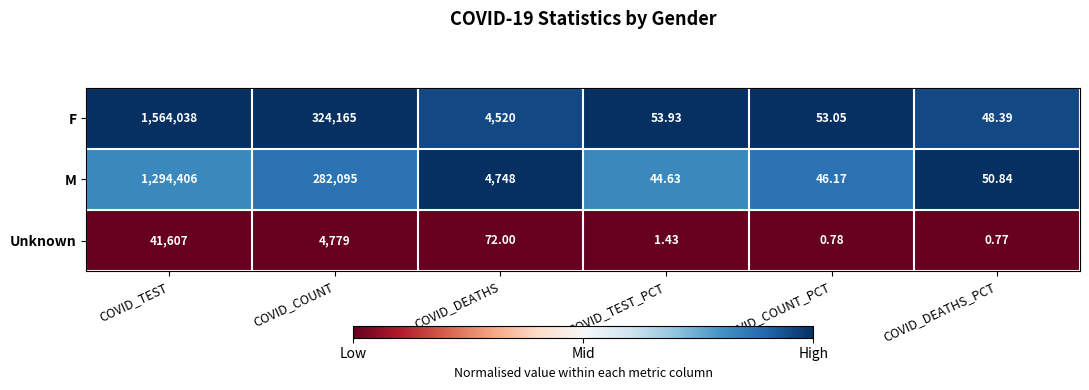

Which series has the widest spread of values?

F